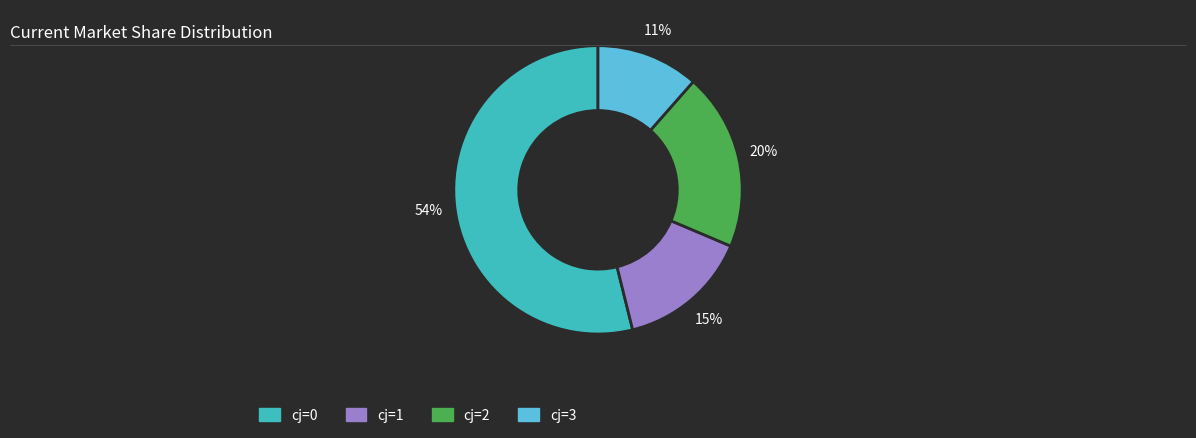

Which slice is the smallest?

cj=3